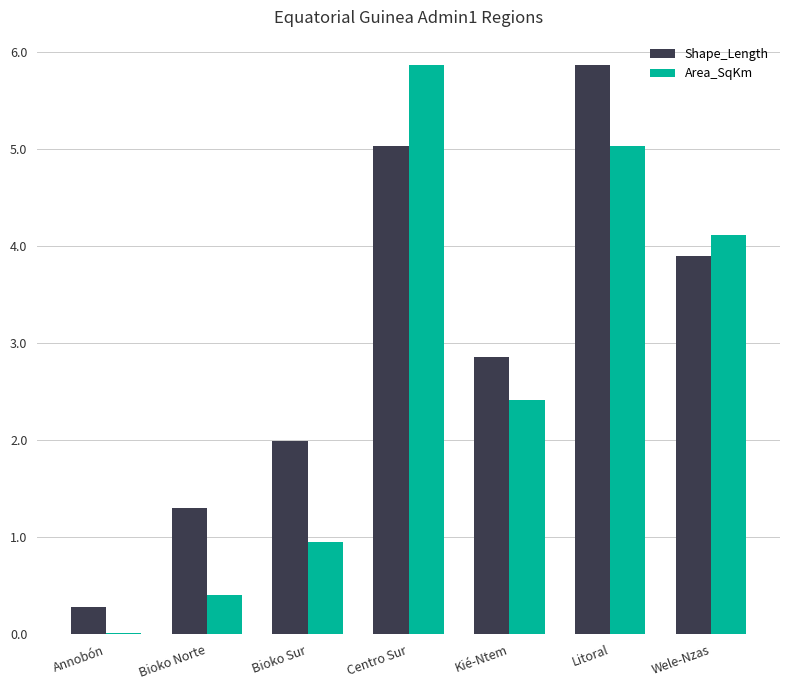

How many series are shown in this chart?

2